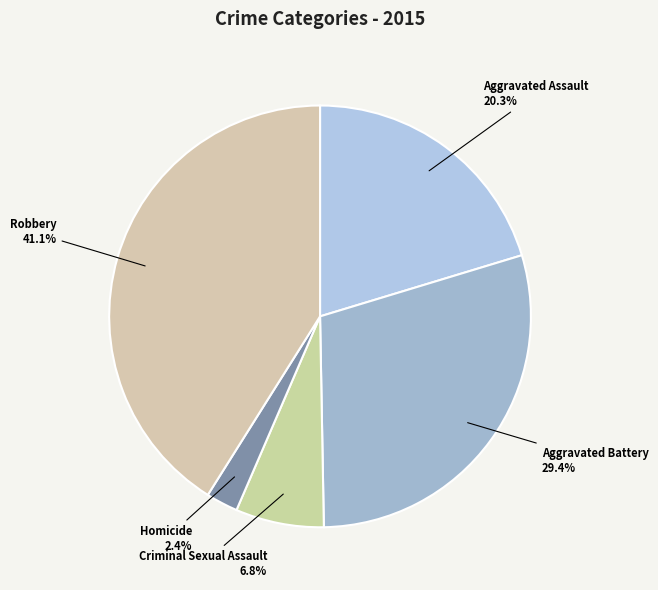

To the nearest percent, what percentage of the pie is Aggravated Battery?

29%